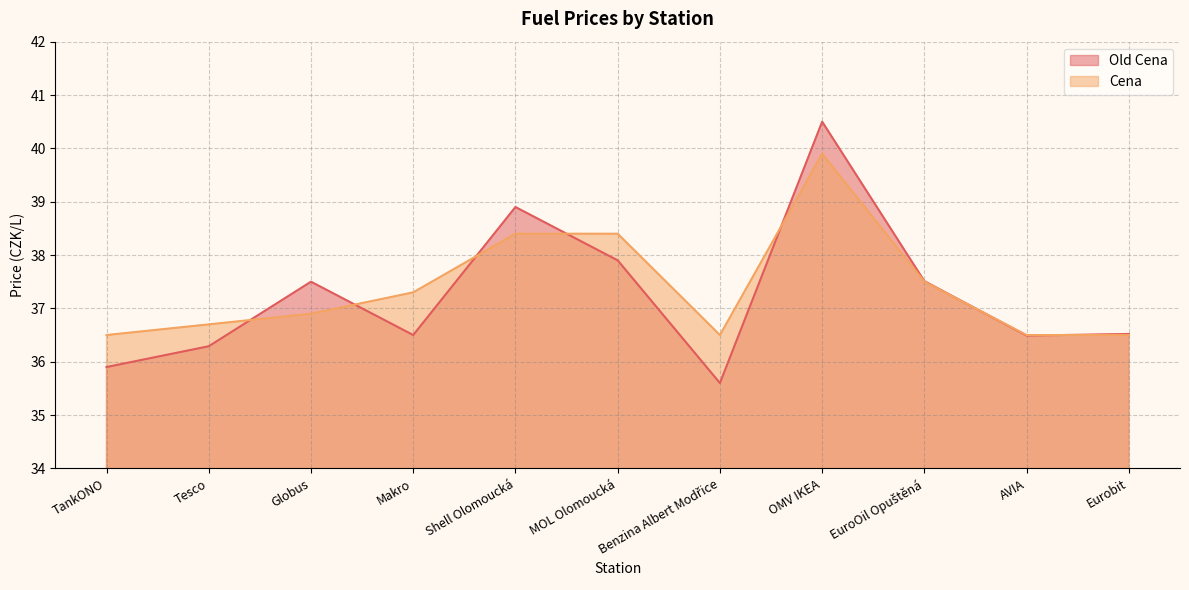

Where do Old Cena and Cena first cross each other?

Tesco and Globus